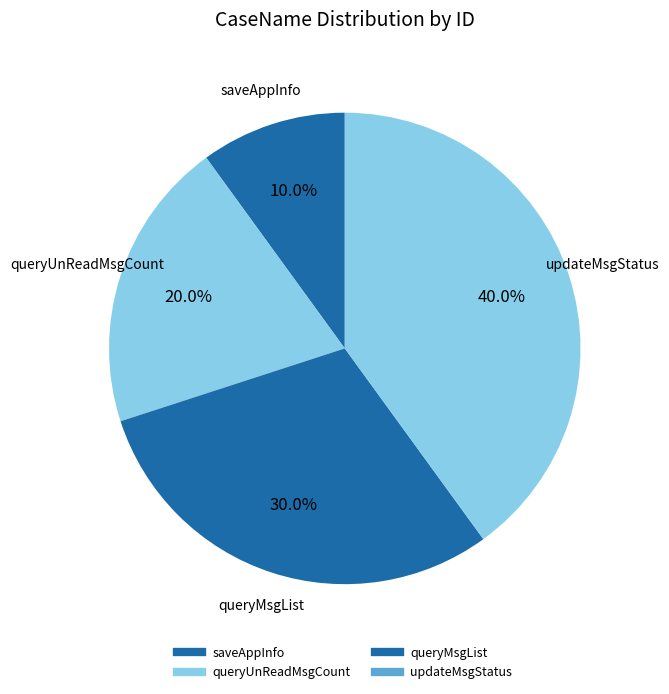

Which slice is the largest?

updateMsgStatus